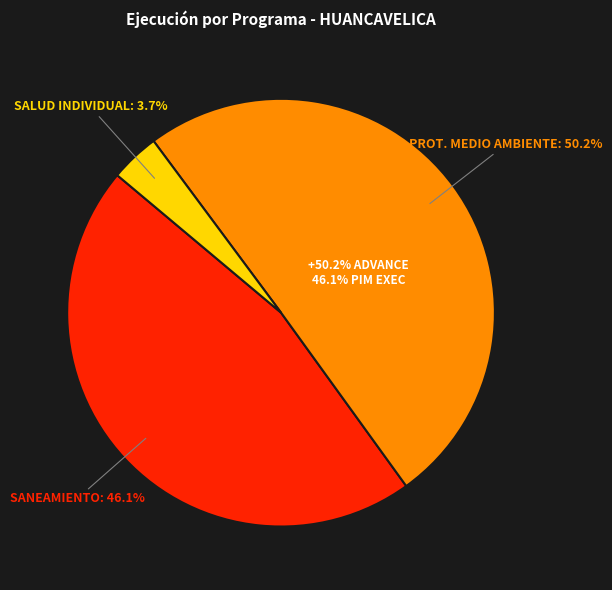

What percentage is the 064: SALUD INDIVIDUAL slice, to the nearest percent?

4%